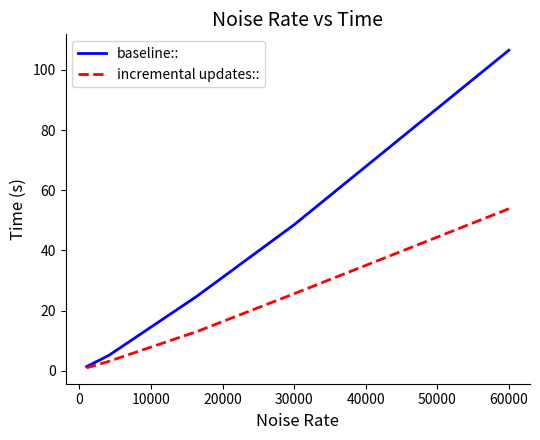

Rank the series at 60000 from lowest to highest value.

incremental updates::, baseline::